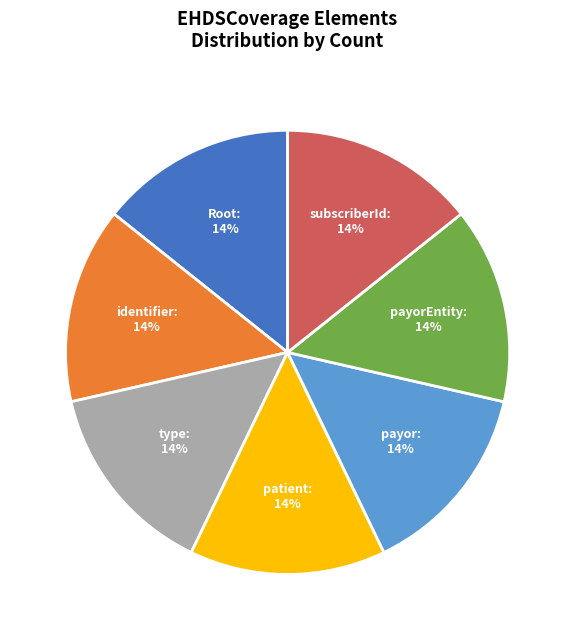

Does any single category account for the majority?

No